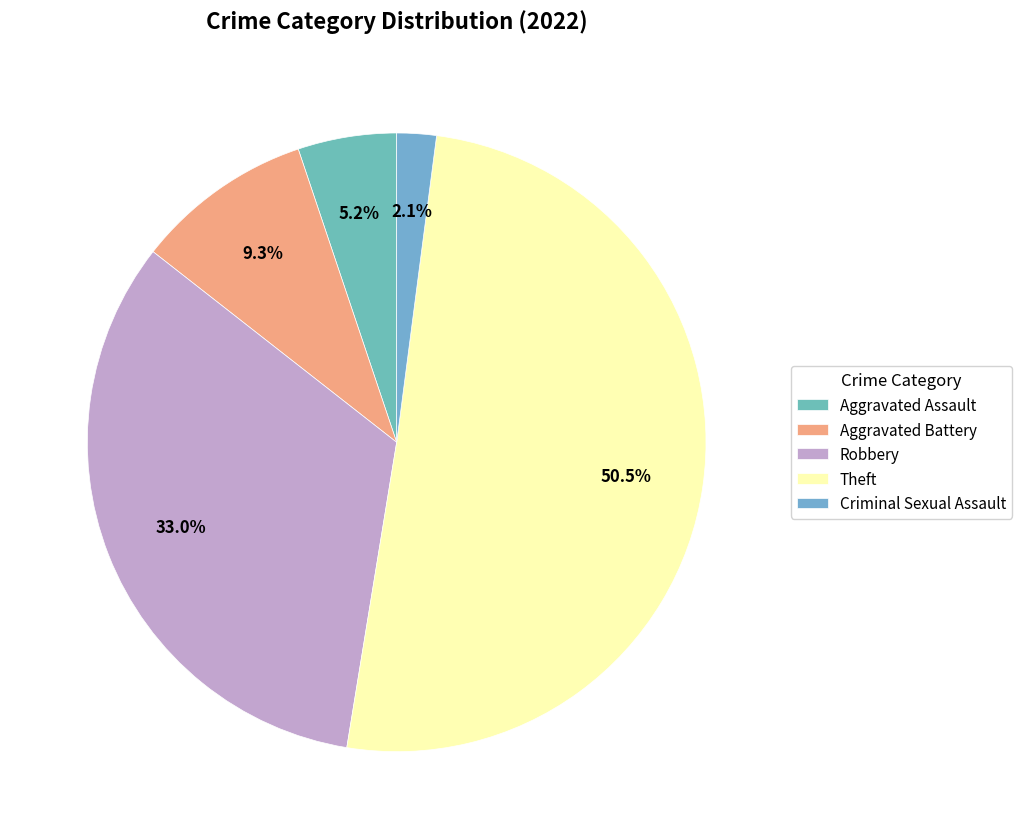

Is it true that Theft is 26% of the pie?

False